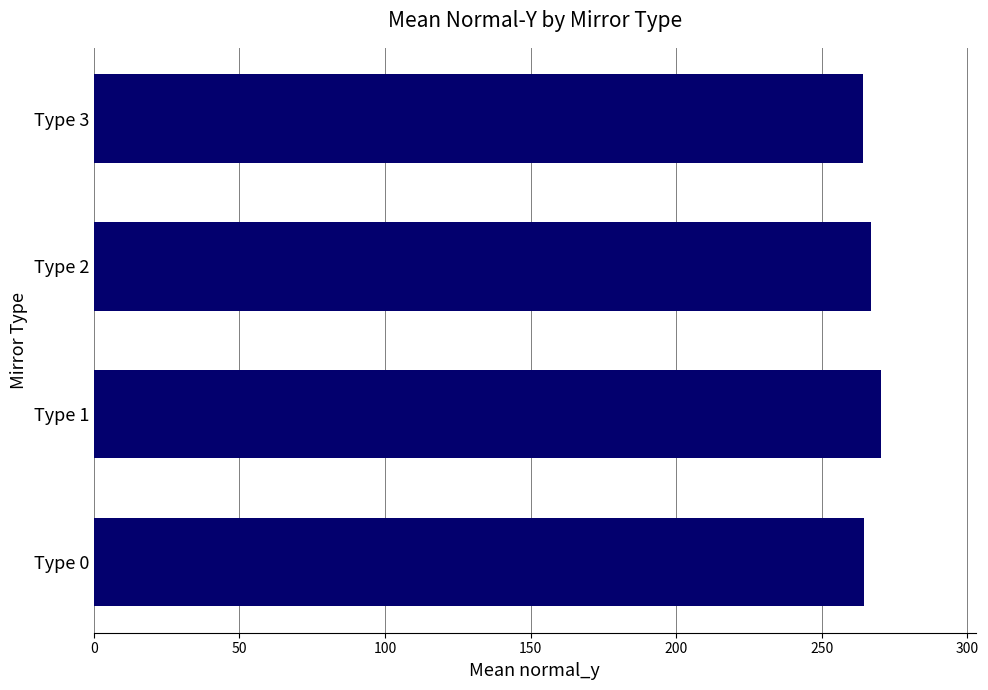

What is the minimum value shown in the chart?

264.1